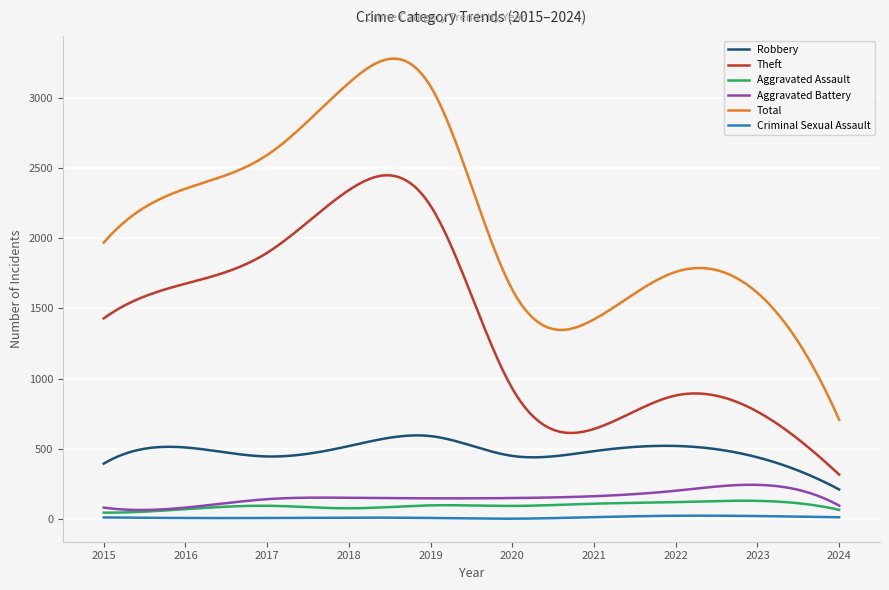

Which series has the largest range (max minus min)?

Total